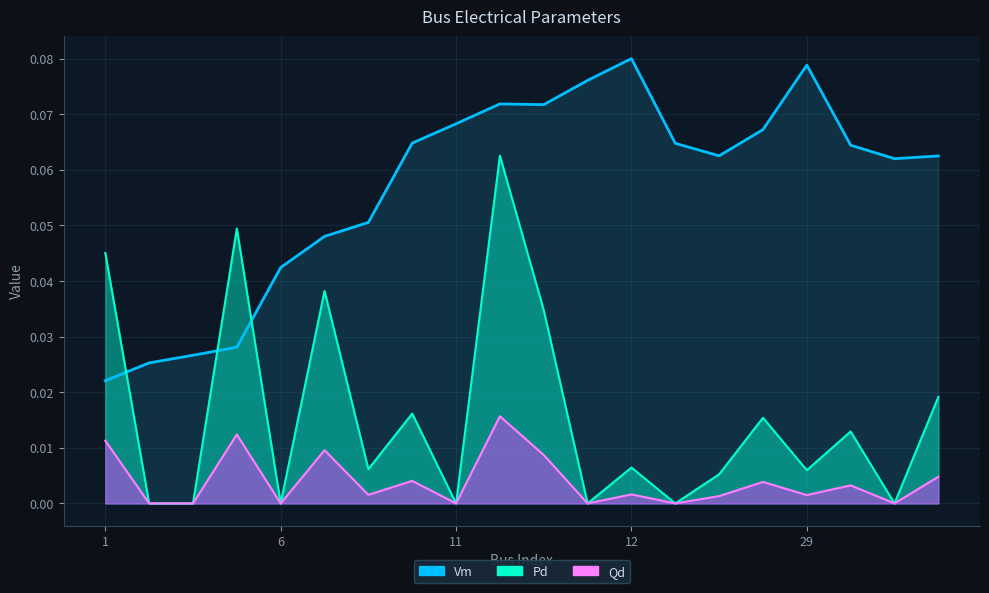

At which category does Vm reach its first local valley?

9